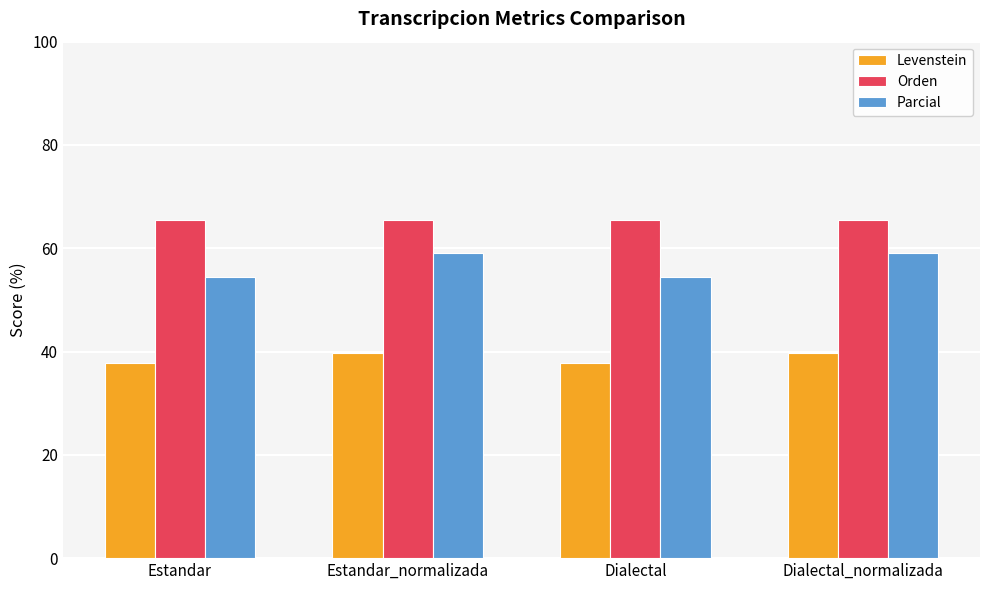

What value does the Orden series have at Dialectal_normalizada?

65.5